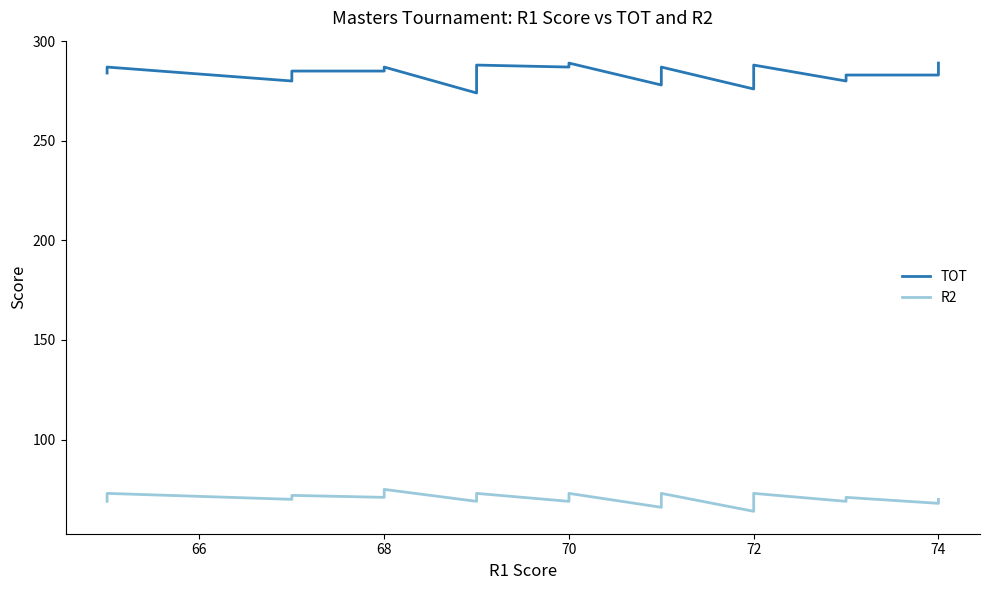

What is the minimum value for R2?

64